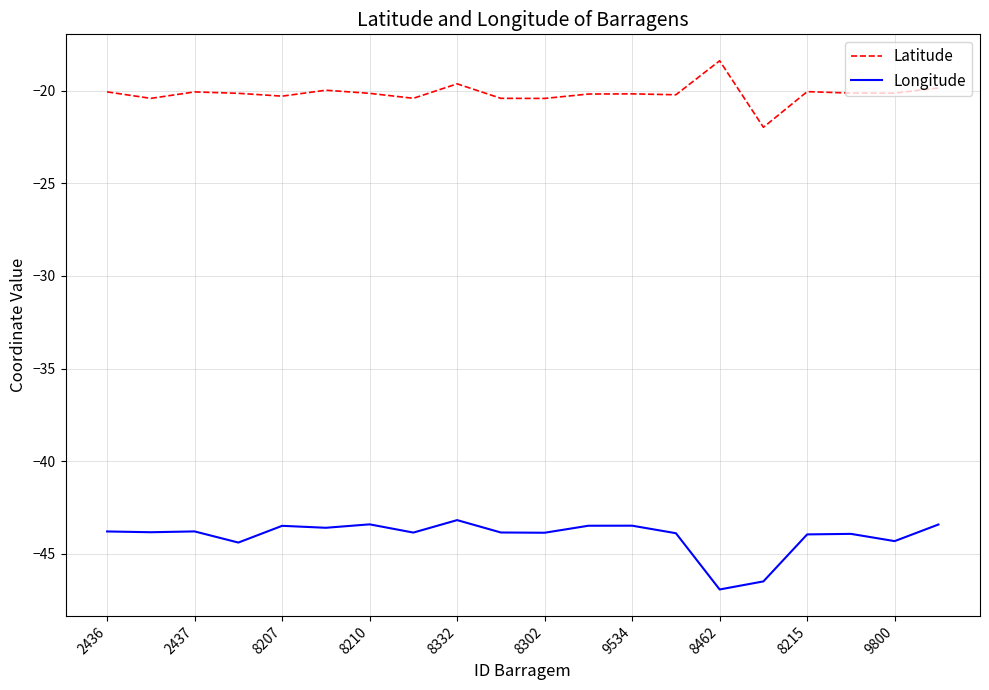

List the series in order of their overall mean, highest first.

Latitude, Longitude